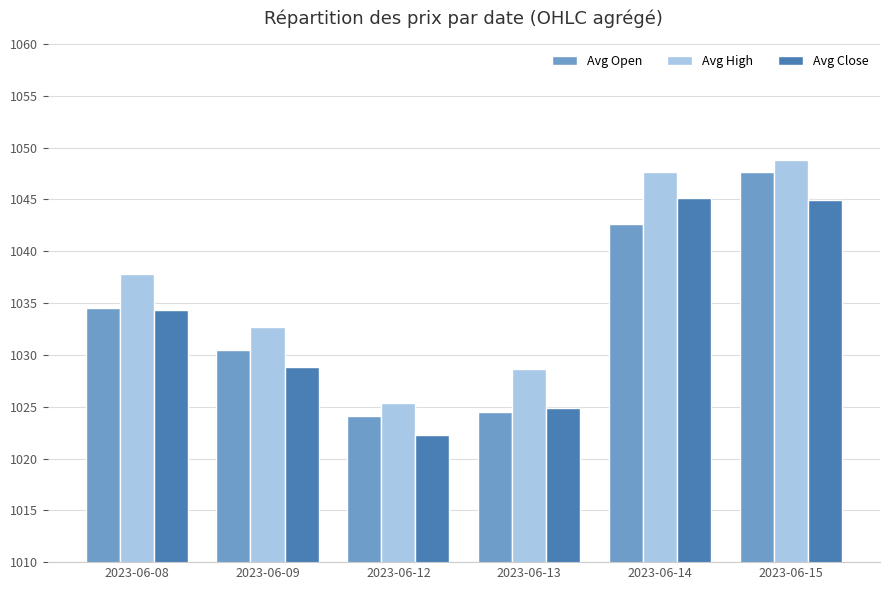

Count the number of data series in this chart.

3